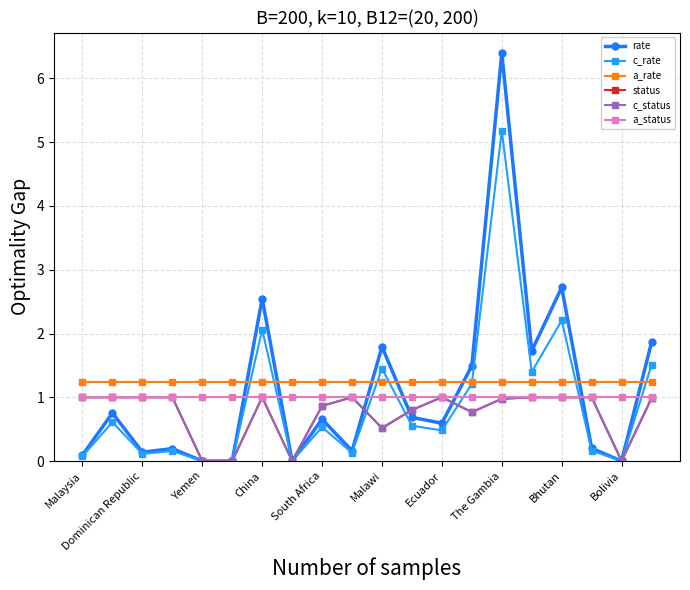

True or false: status has more than 2 interior local peaks.

True